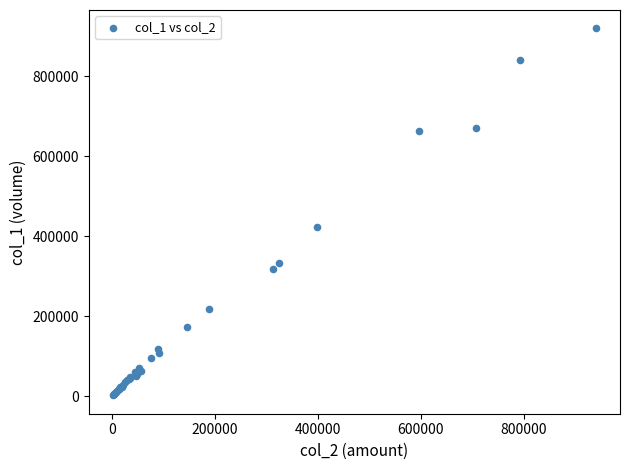

What Y value in the scatter plot is closest to 461000?

422000